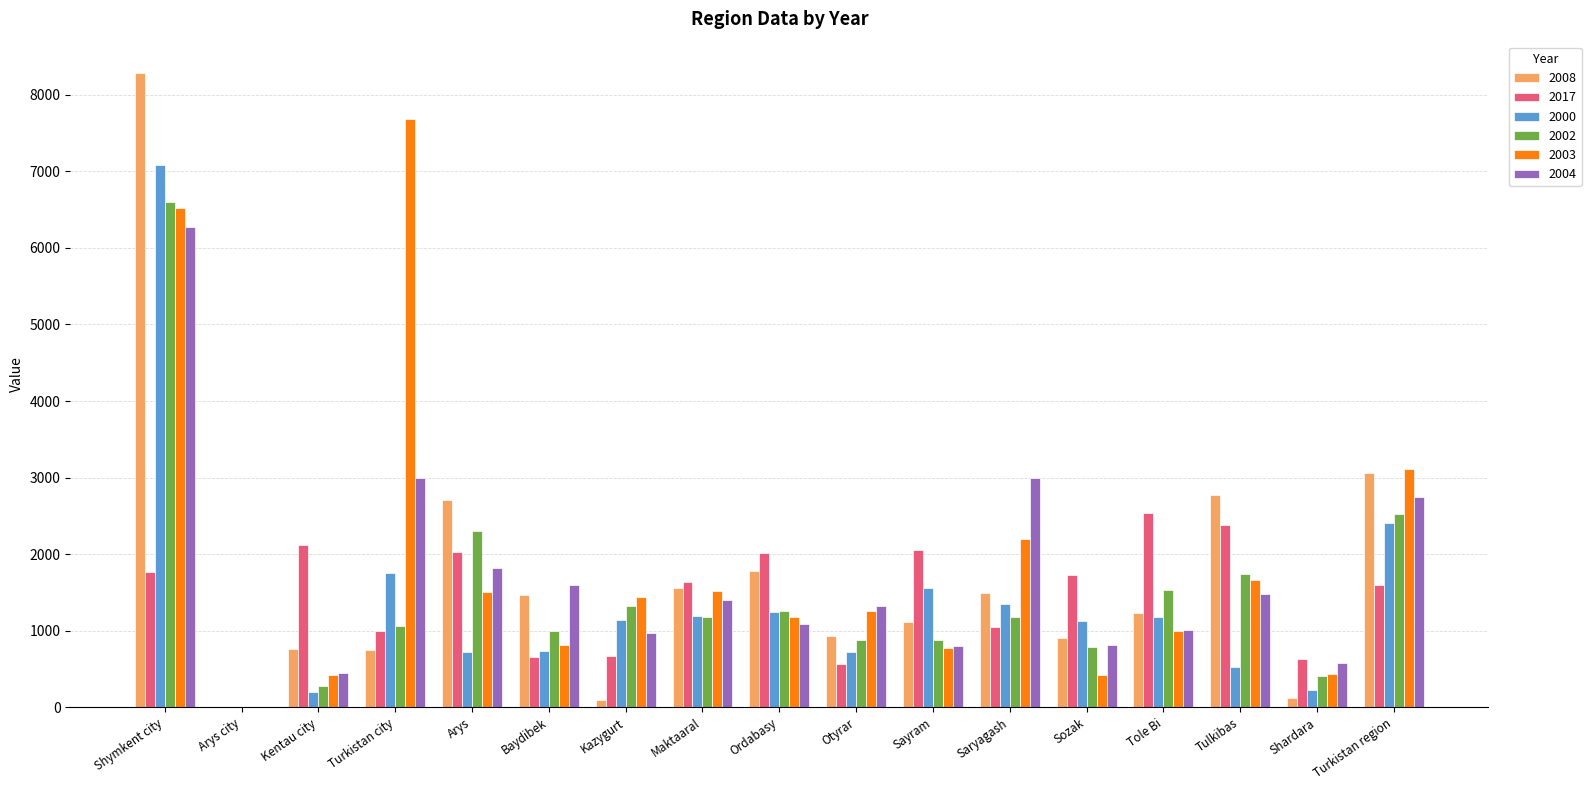

The value of 2017 at Saryagash is 1054.3. True or false?

True